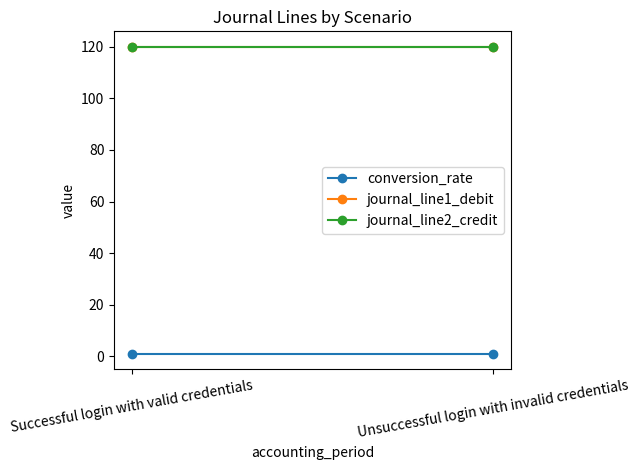

What is the spread (max minus min) of values at Unsuccessful login with invalid credentials?

119